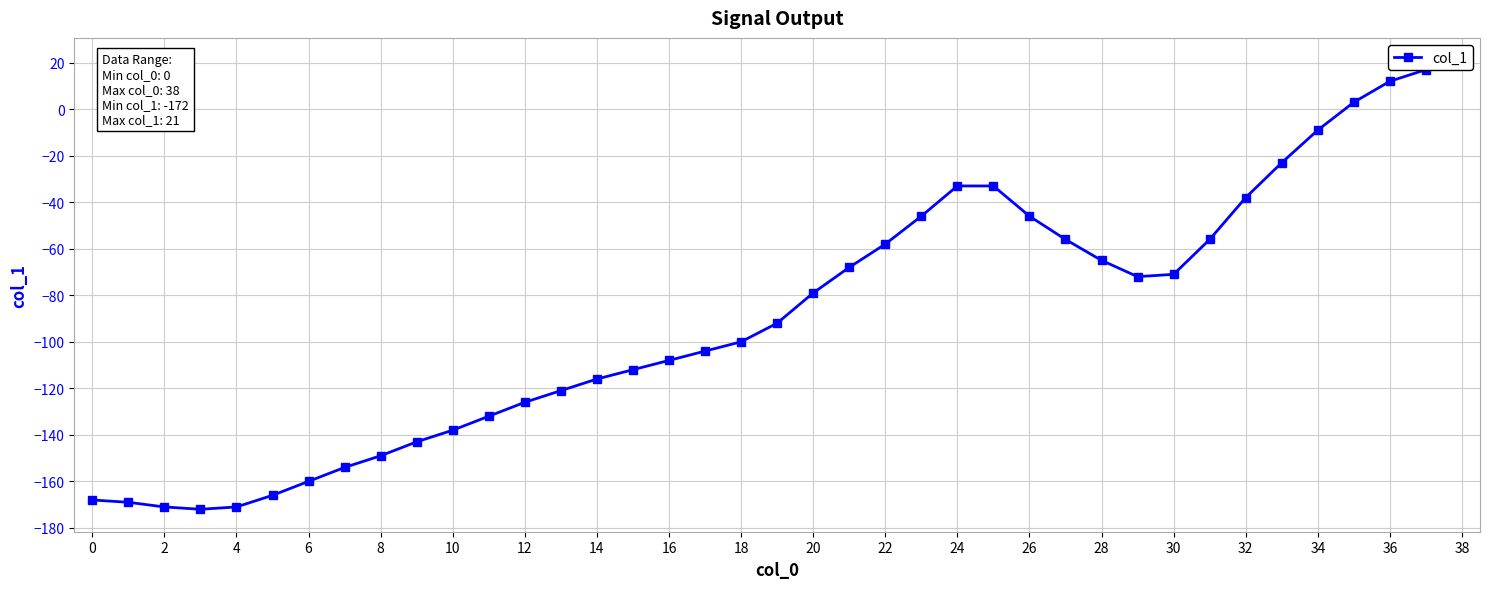

How many negative values are there?

35